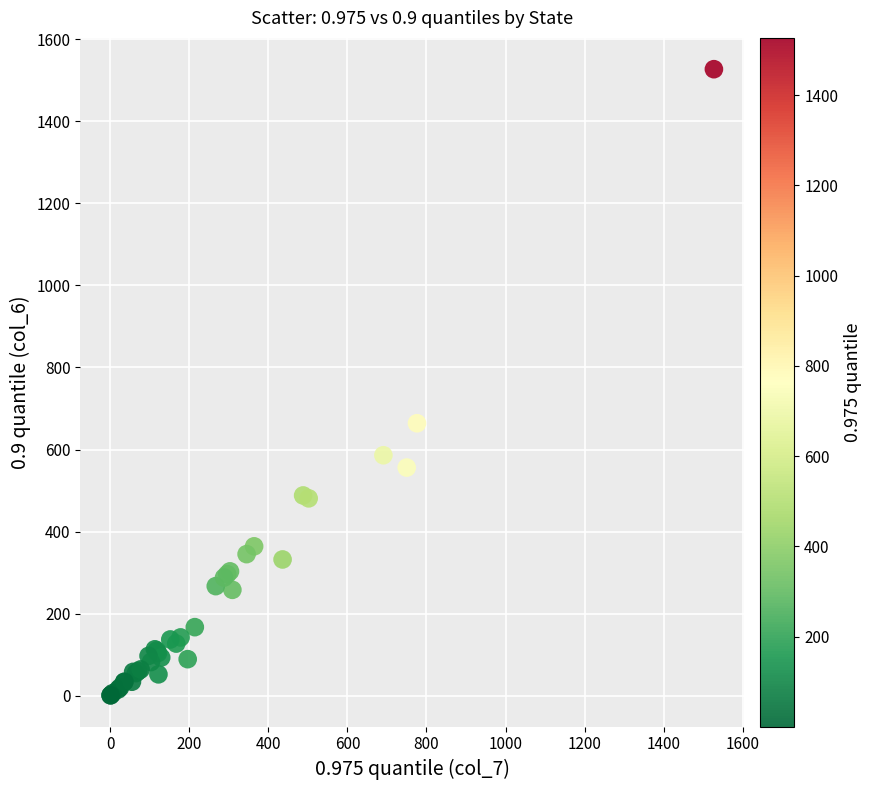

What Y value in the scatter plot is closest to 764?

664